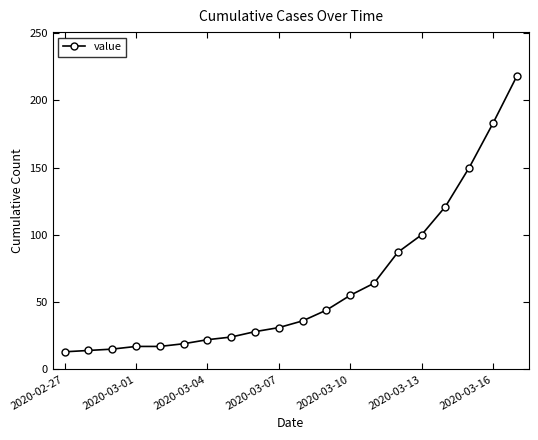

What is the value of the 1st point from the left?

13